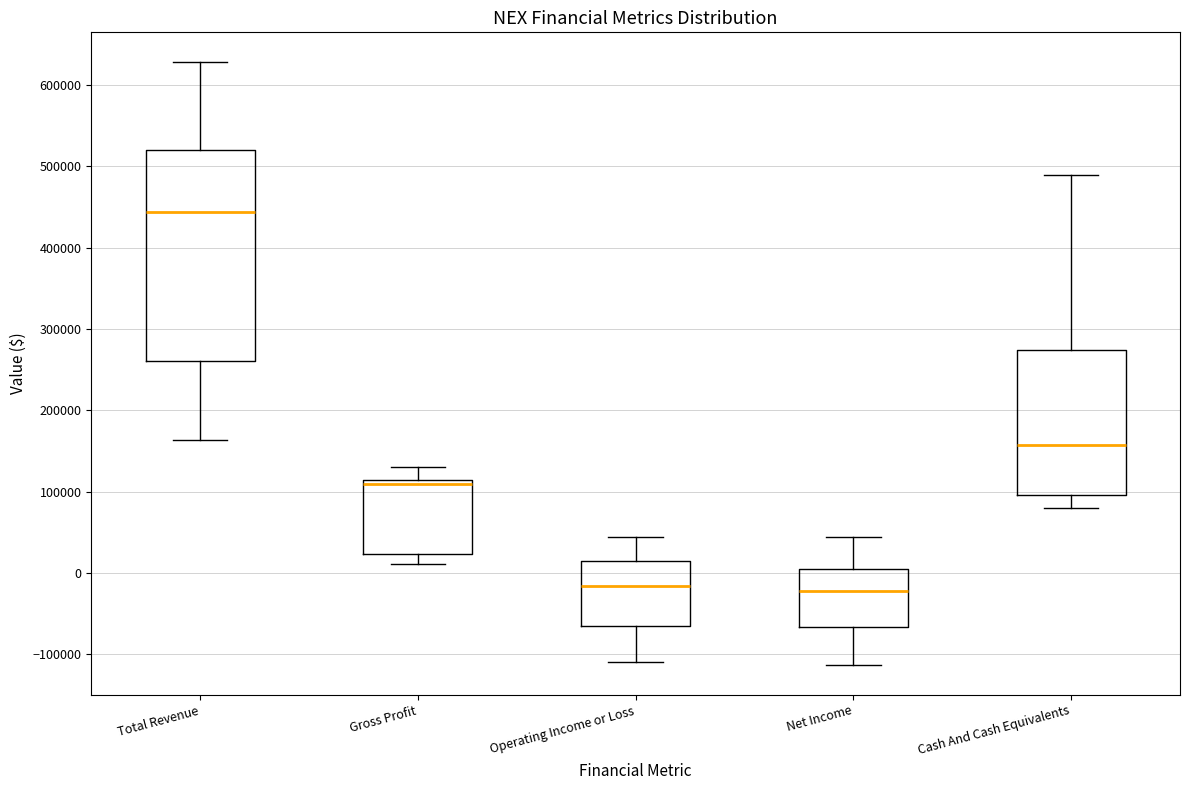

Reading left to right, read every box against the y-axis: the position of its median line, the range the box covers, and the ends of its whiskers. The values are not printed on the chart, so give them approximately, as read against the axis.

Total Revenue: median 440000, box 260000 to 520000, whiskers 160000 to 630000
Gross Profit: median 110000 (just below the box's upper edge), box 20000 to 110000, whiskers 10000 to 130000
Operating Income or Loss: median -20000, box -60000 to 10000, whiskers -110000 to 40000
Net Income: median -20000, box -70000 to 0, whiskers -110000 to 40000
Cash And Cash Equivalents: median 160000, box 100000 to 270000, whiskers 80000 to 490000